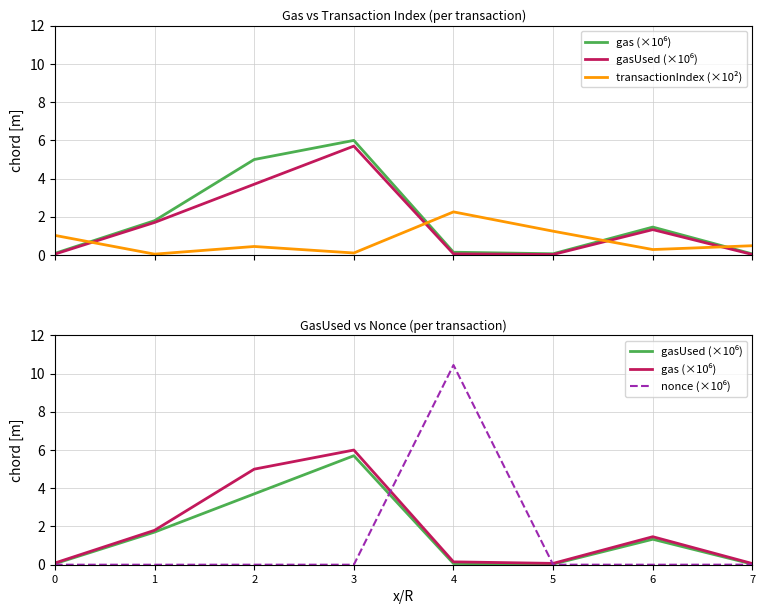

Reading right to left, extract all data points from this chart.

gas (×10⁶): 0.1	1.5	0.1	0.1	6.0	5.0	1.8	0.1
gasUsed (×10⁶): 0.0	1.3	0.0	0.1	5.7	3.7	1.7	0.1
transactionIndex (×10²): 0.5	0.3	1.2	2.3	0.1	0.5	0.1	1.0
nonce (×10⁶): 0.0	0.0	0.0	10.4	0.0	0.0	0.0	0.0